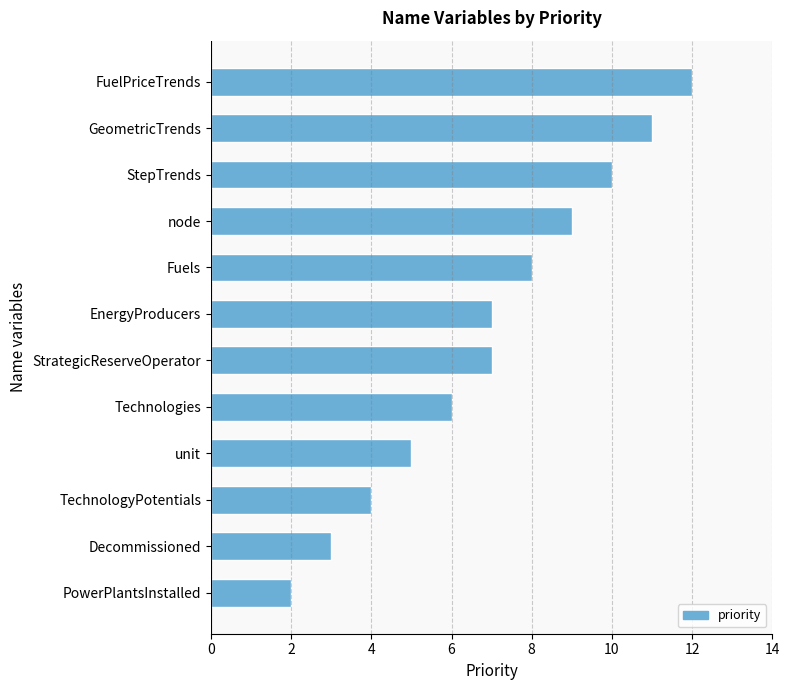

At which category does the chart reach its minimum across all series?

PowerPlantsInstalled